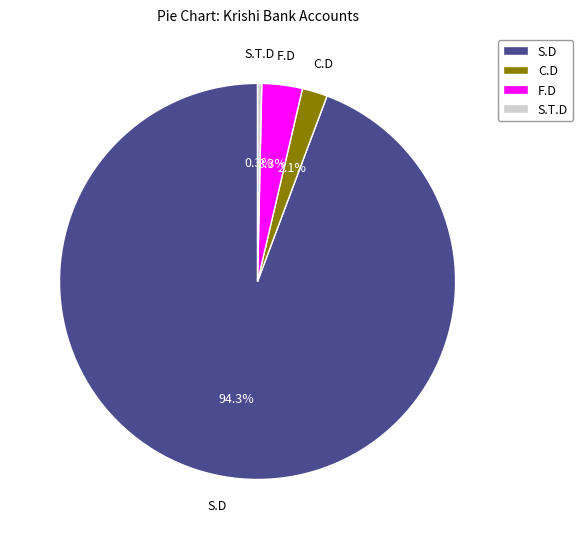

Rank the categories by value from lowest to highest.

S.T.D, C.D, F.D, S.D